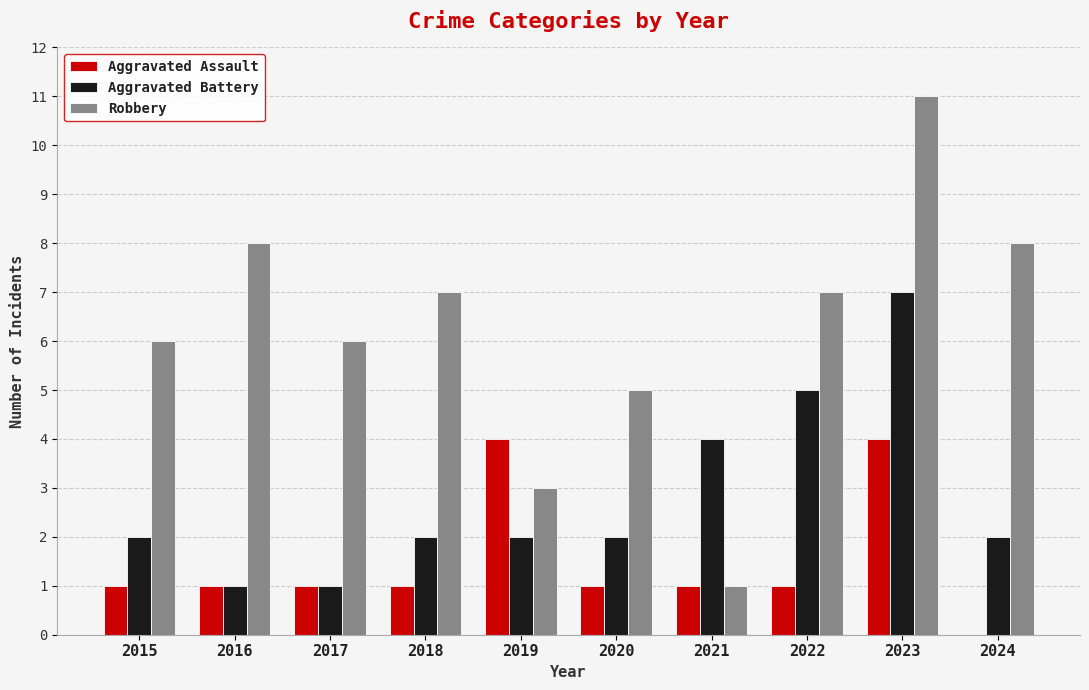

The Aggravated Battery series shows 3 at 2024. True or false?

False